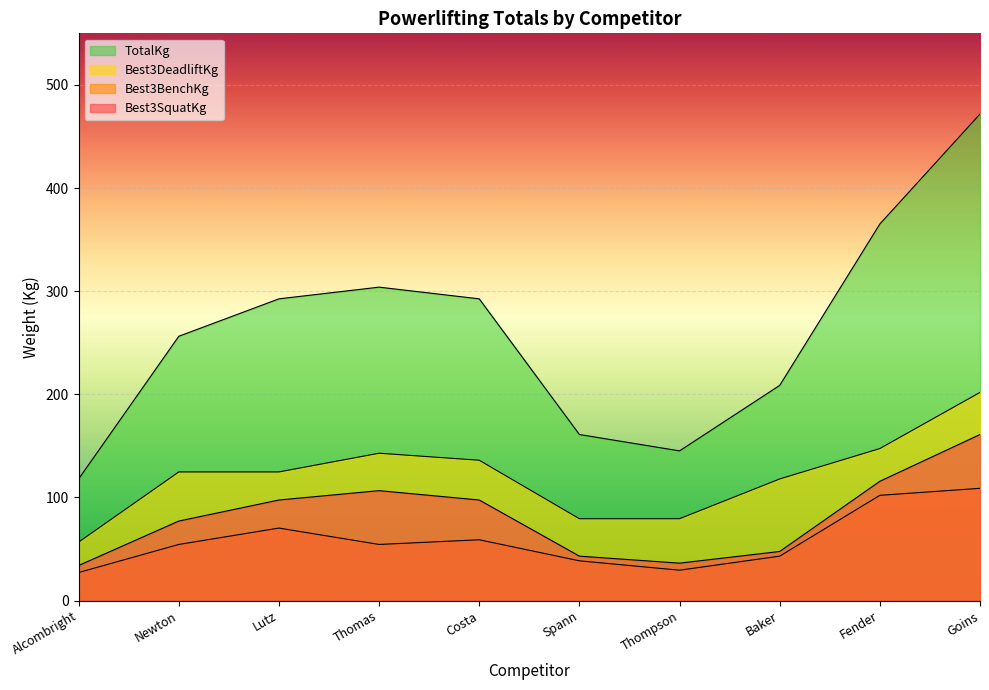

Which series has the largest range (max minus min)?

TotalKg